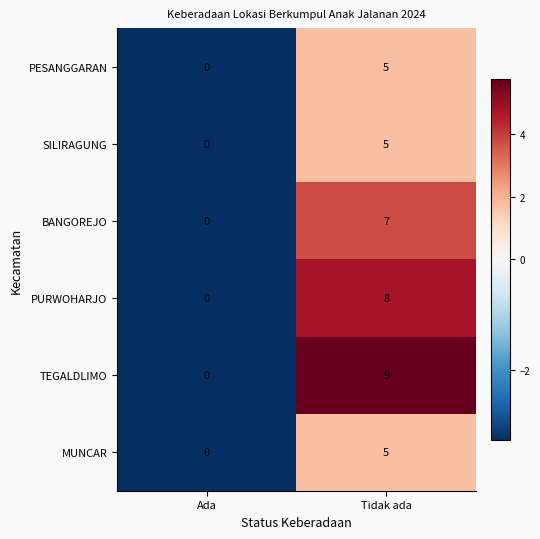

What is the difference between the maximum and minimum values in the MUNCAR series?

5